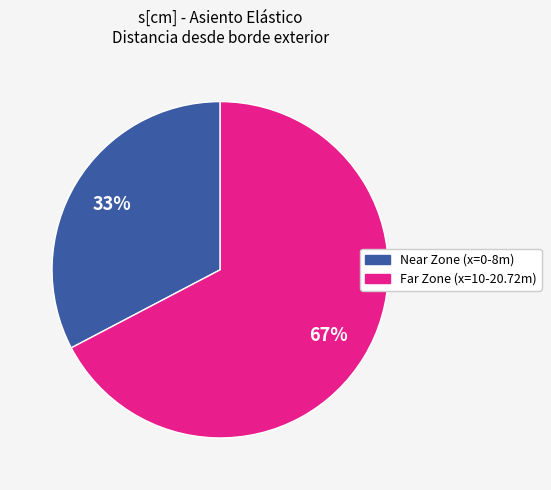

Is there a majority slice in this chart?

Yes